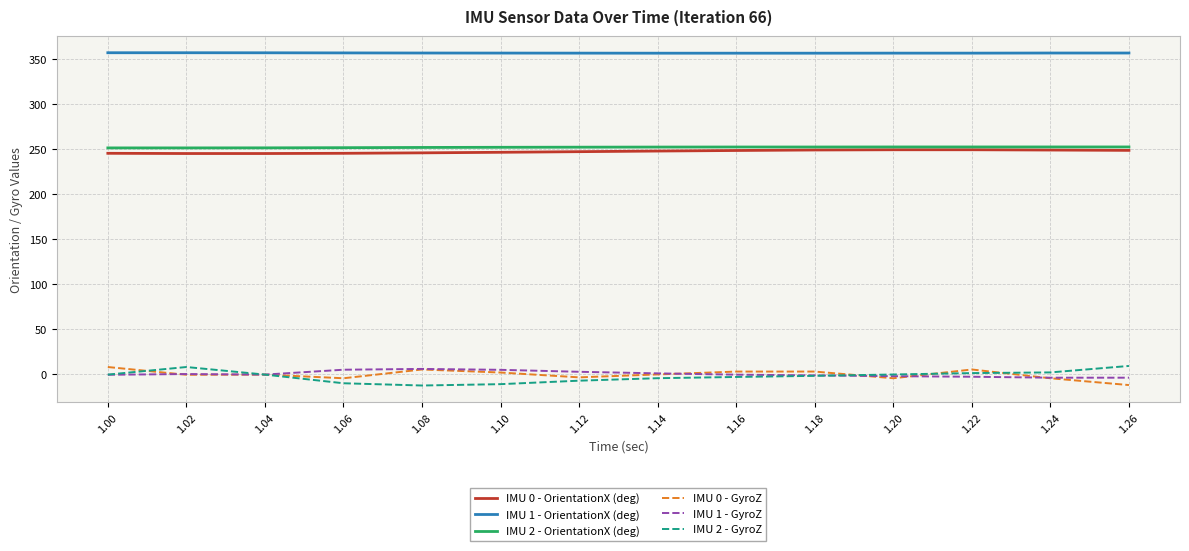

Which series has the largest total across all categories?

IMU 1 - OrientationX (deg)